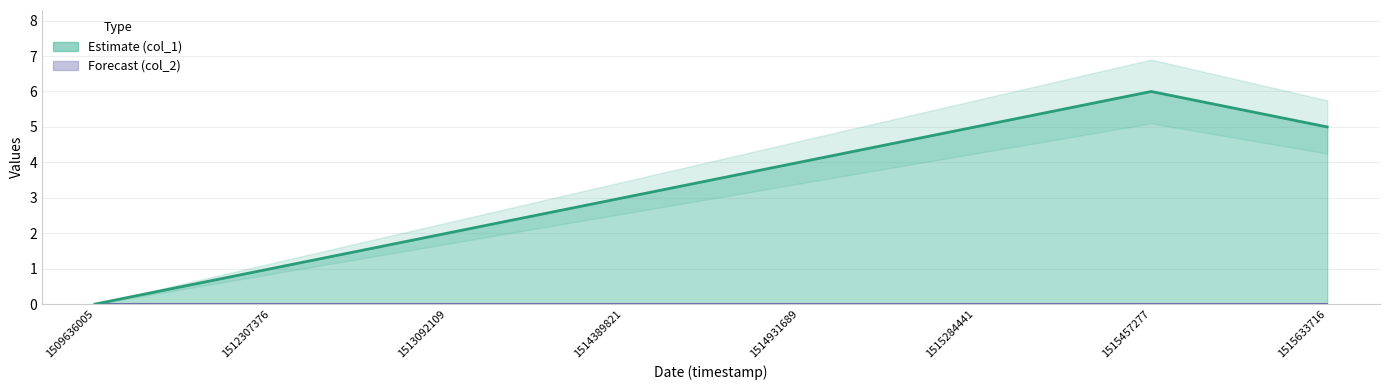

What is the ratio of the value at 1515457277 to the value at 1514931689?

1.5